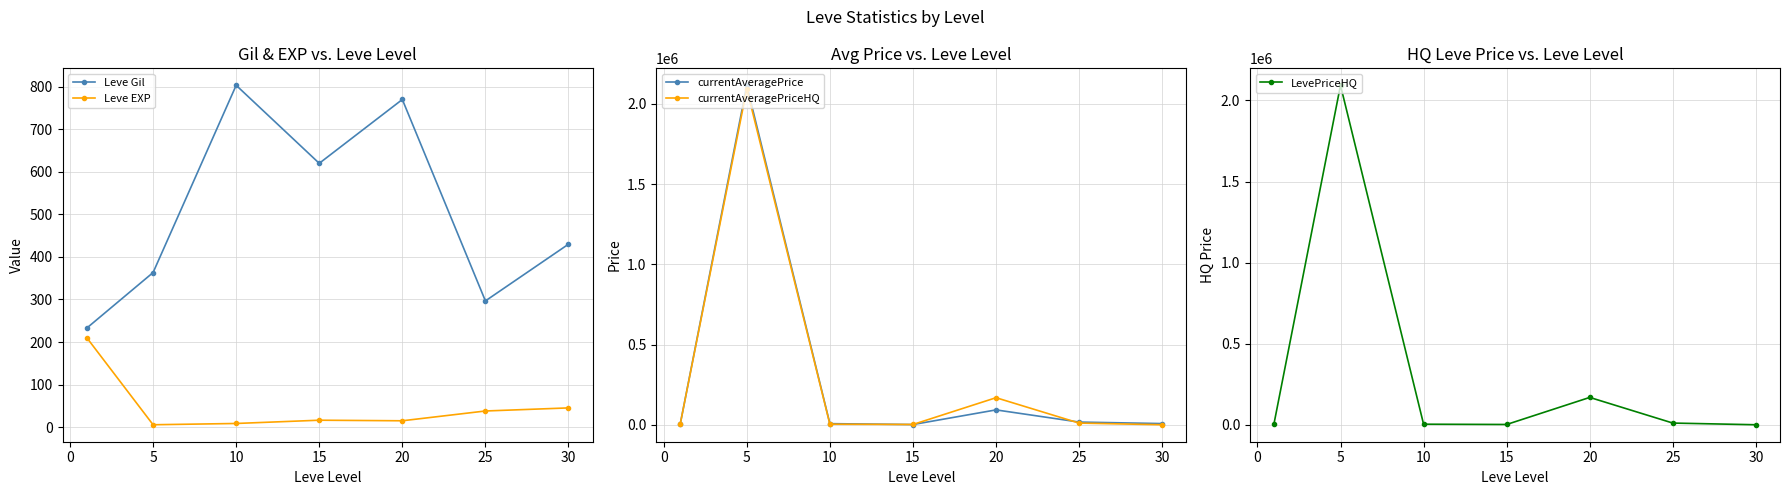

Reading left to right, what are all the values shown in this chart?

Leve Gil: 232.5	363.3	803.3	620.0	770.0	296.7	430.0
Leve EXP: 210.7	5.7	8.7	16.3	15.0	38.0	45.2
currentAveragePrice: 7432.7	2115557.7	6843.2	1334.6	92594.7	16648.4	7333.5
currentAveragePriceHQ: 7686.2	2093333.2	3383.2	1666.5	168574.9	10363.6	0.0
LevePriceHQ: 7686.2	2093333.2	3383.2	1666.5	168574.9	10363.6	0.0